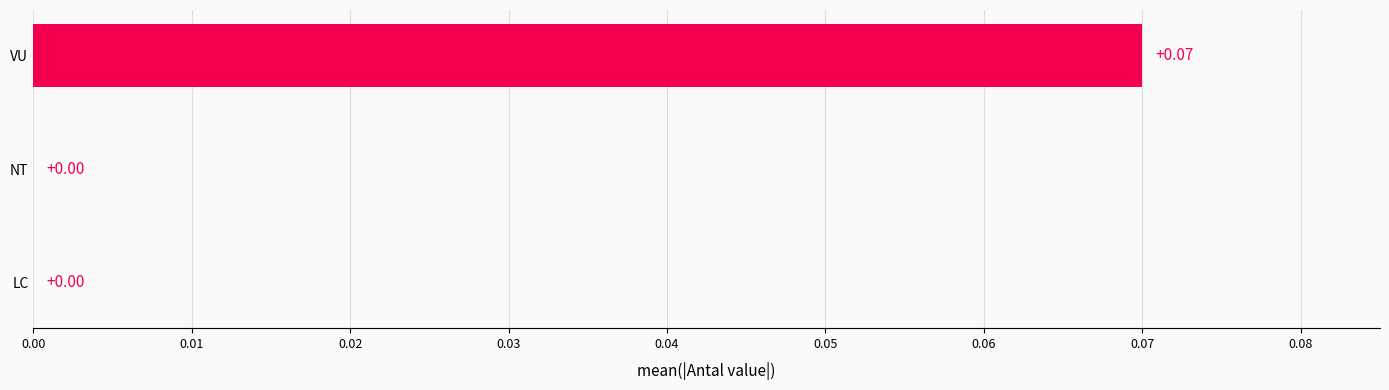

What is the change in value from LC to VU?

+0.1